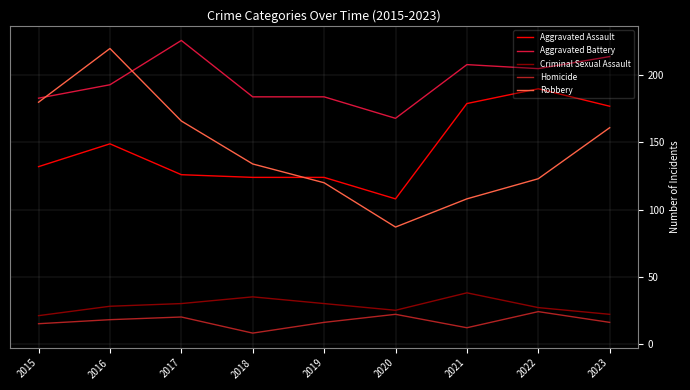

What is the sum of all Criminal Sexual Assault values?

256